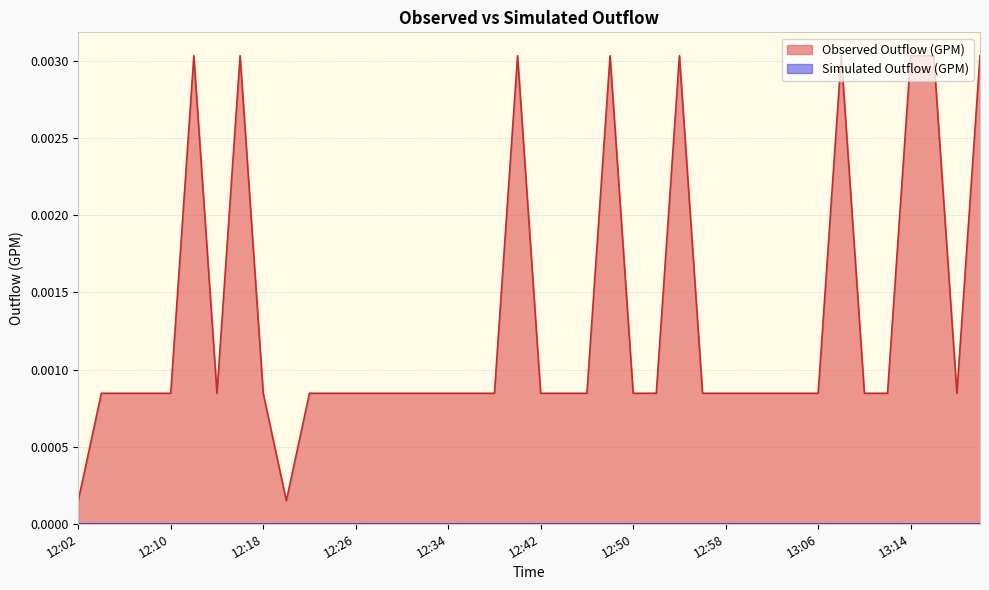

Is it true that the value at 12:02 is 0.0?

False